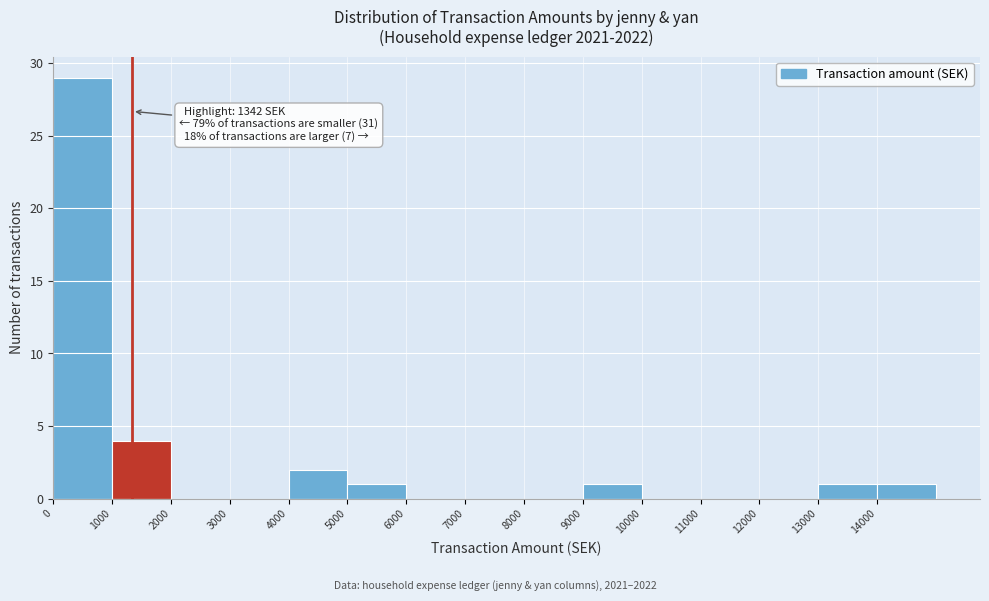

Over which range of the x-axis is the bar tallest?

0 to 1000